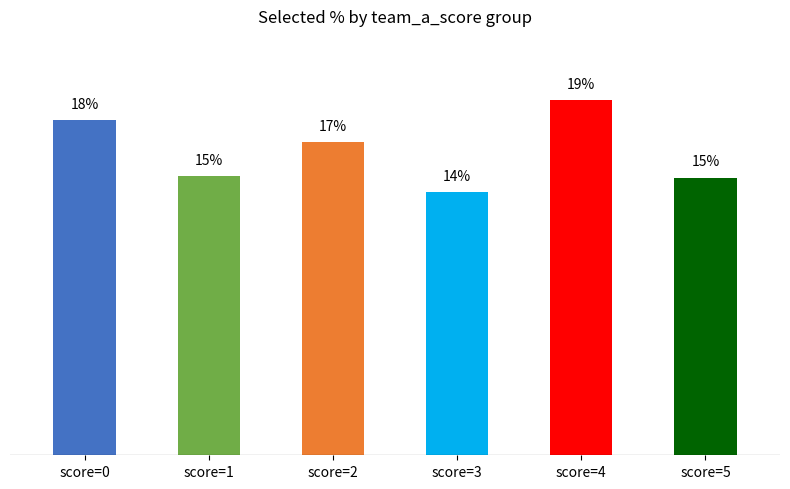

What is the sum of all values?

100.0